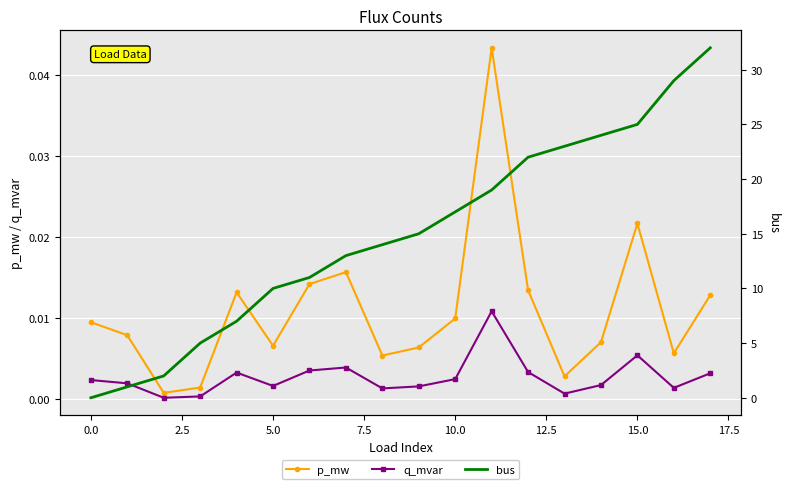

How many interior local peaks does the p_mw series have?

4